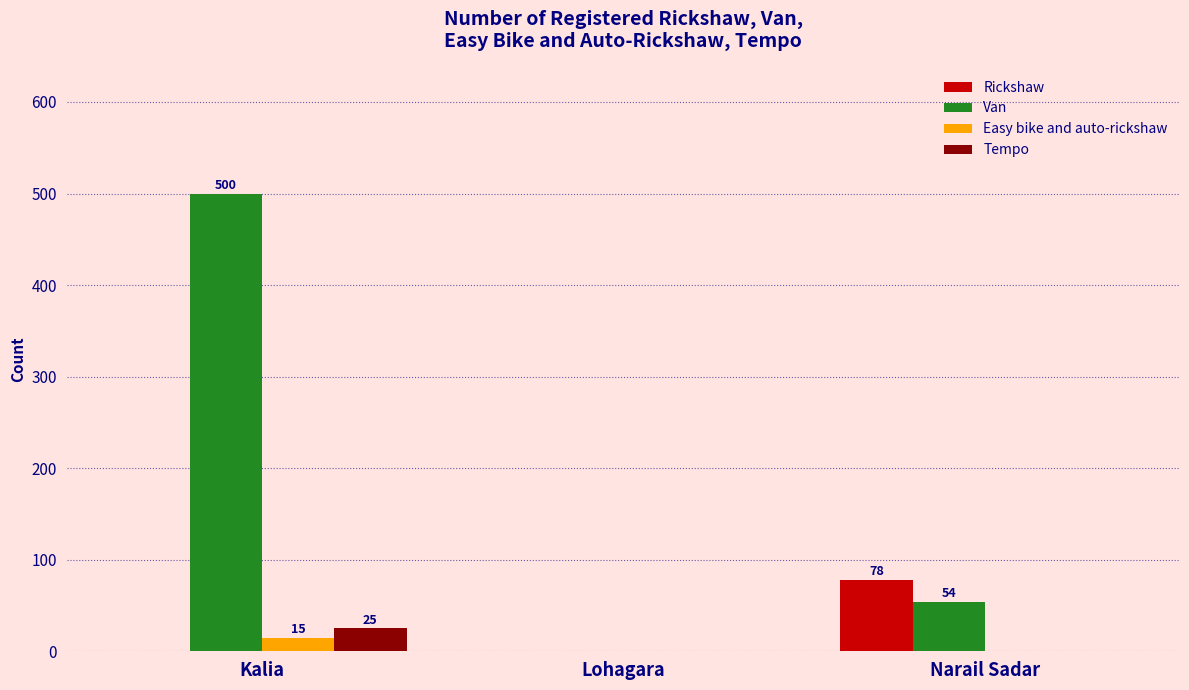

What are all the series names shown in the legend?

Rickshaw, Van, Easy bike and auto-rickshaw, Tempo